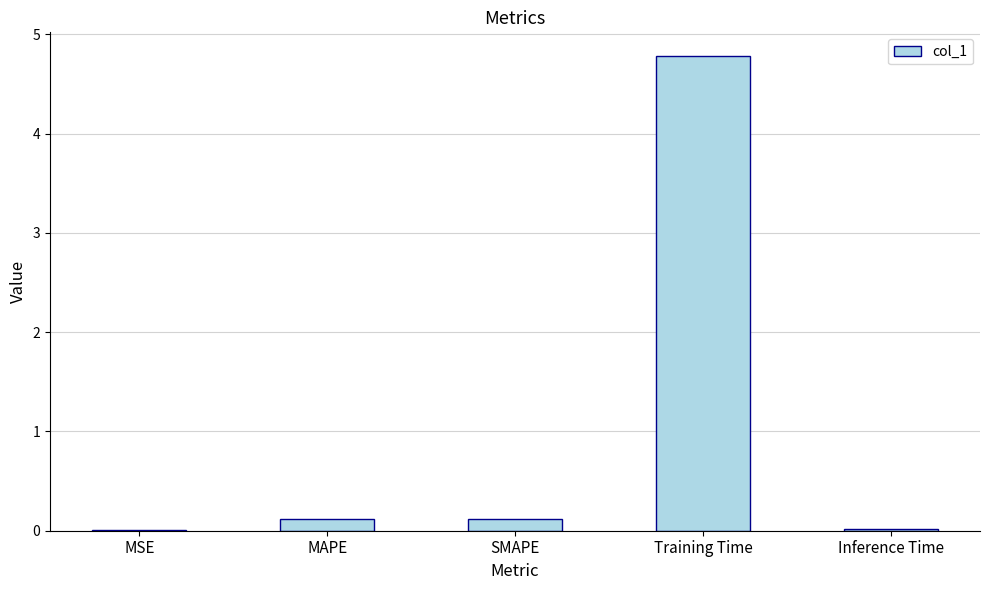

What is the approximate value at SMAPE?

0.1